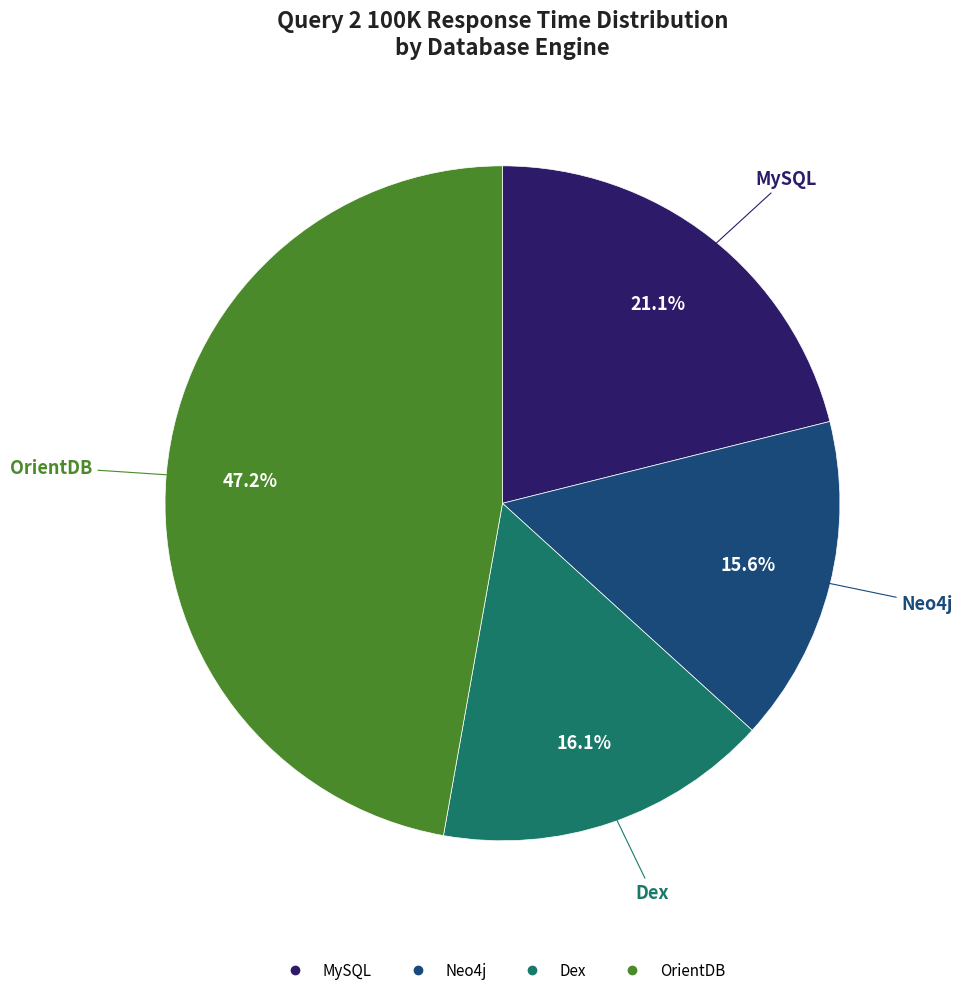

What percentage is the Dex slice, to the nearest percent?

16%